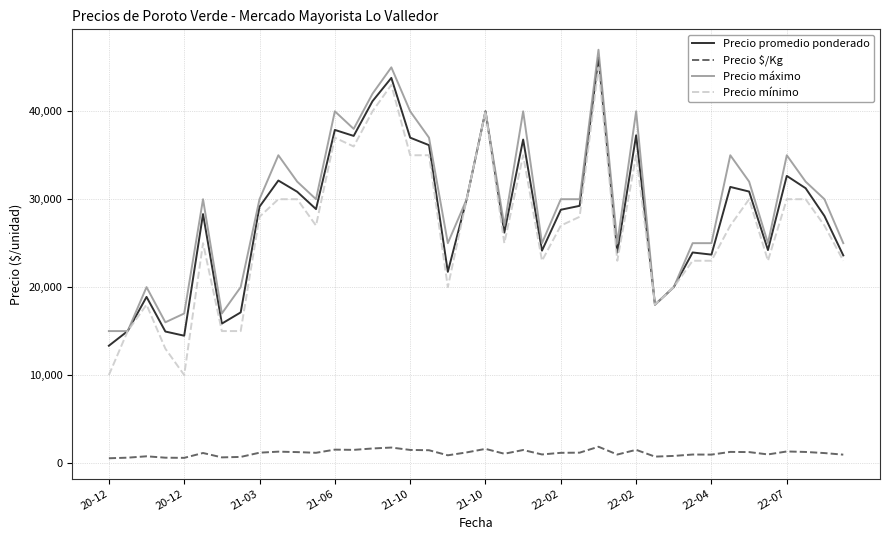

Which series has the widest spread of values?

Precio mínimo